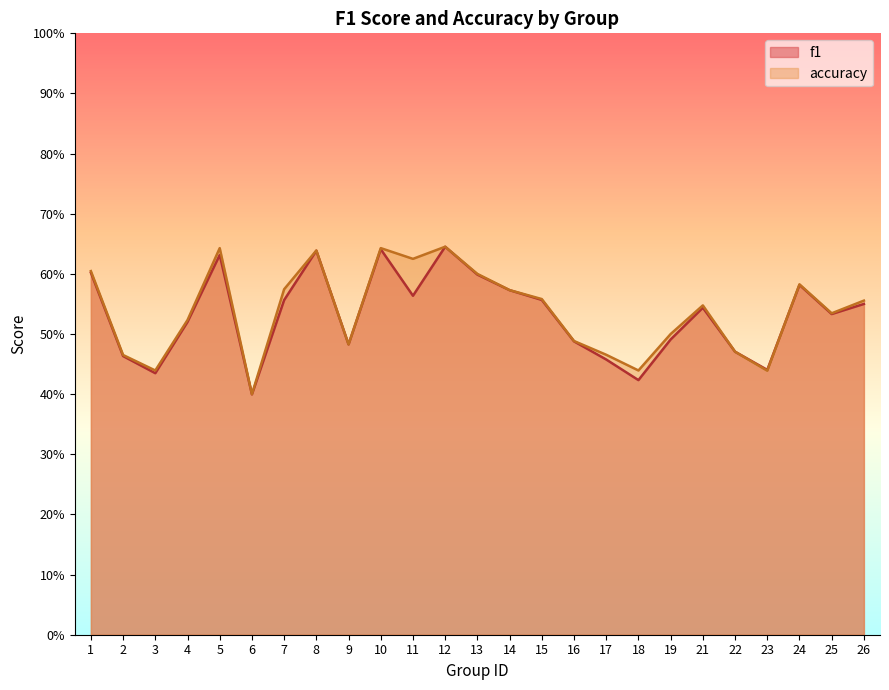

After their last crossing, which series has the higher values: f1 or accuracy?

accuracy